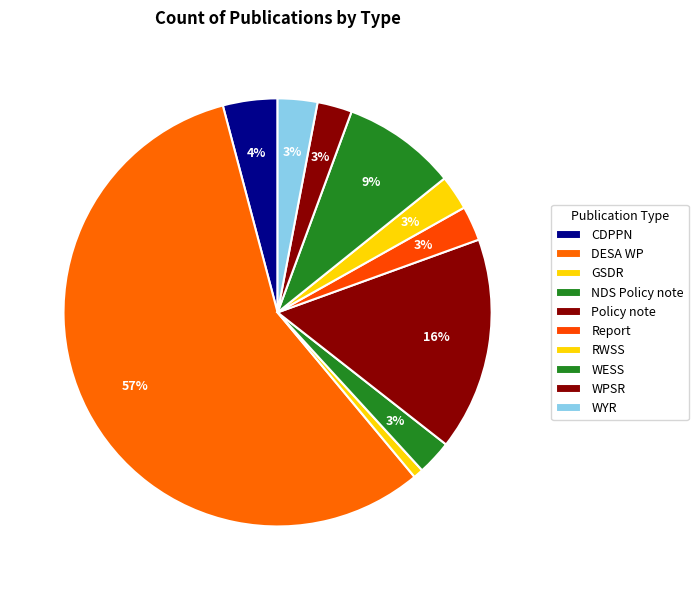

To the nearest percent, what is the difference between the largest and smallest slice percentages?

56%